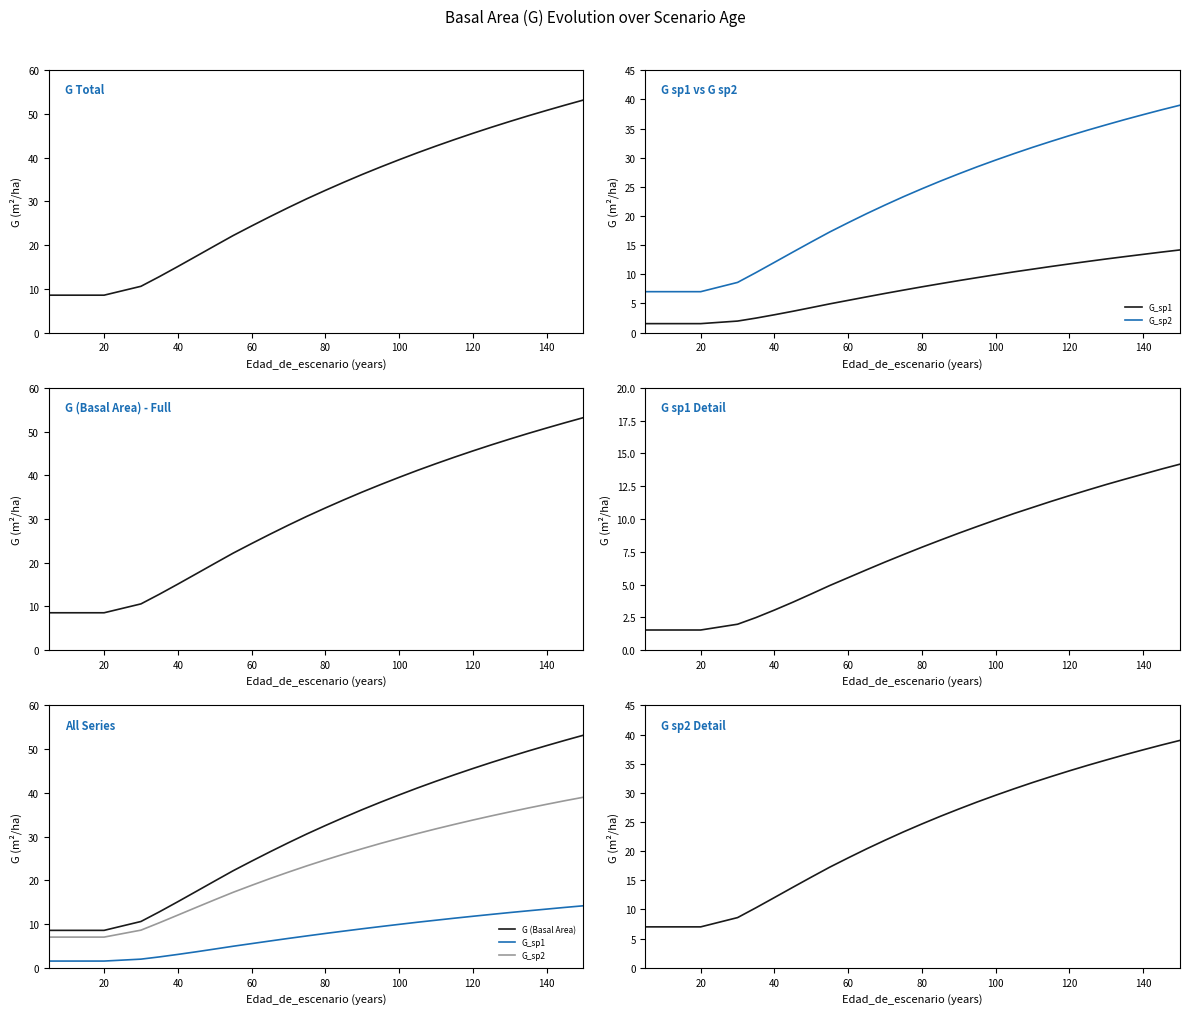

What is the minimum value shown in the chart?

1.5